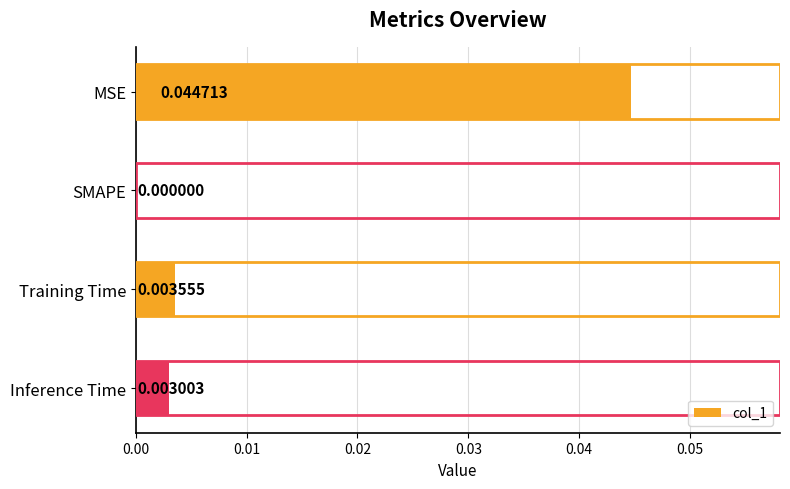

Between MSE and Inference Time, which is larger?

MSE